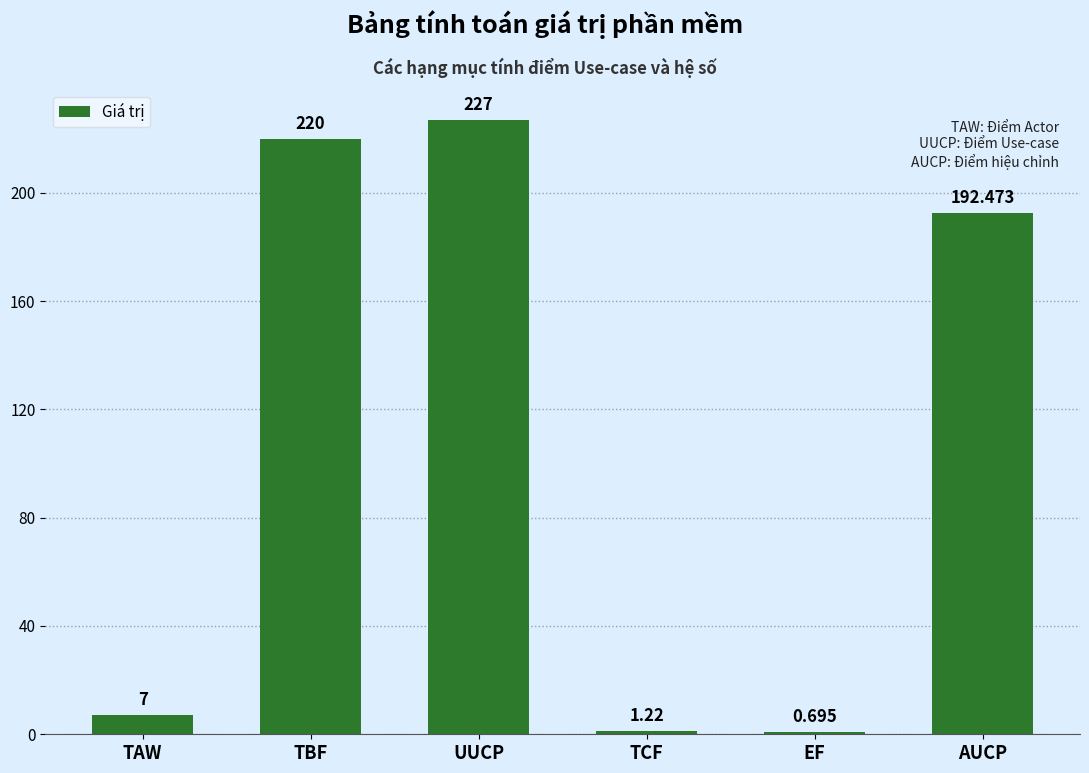

How many values exceed 192?

3